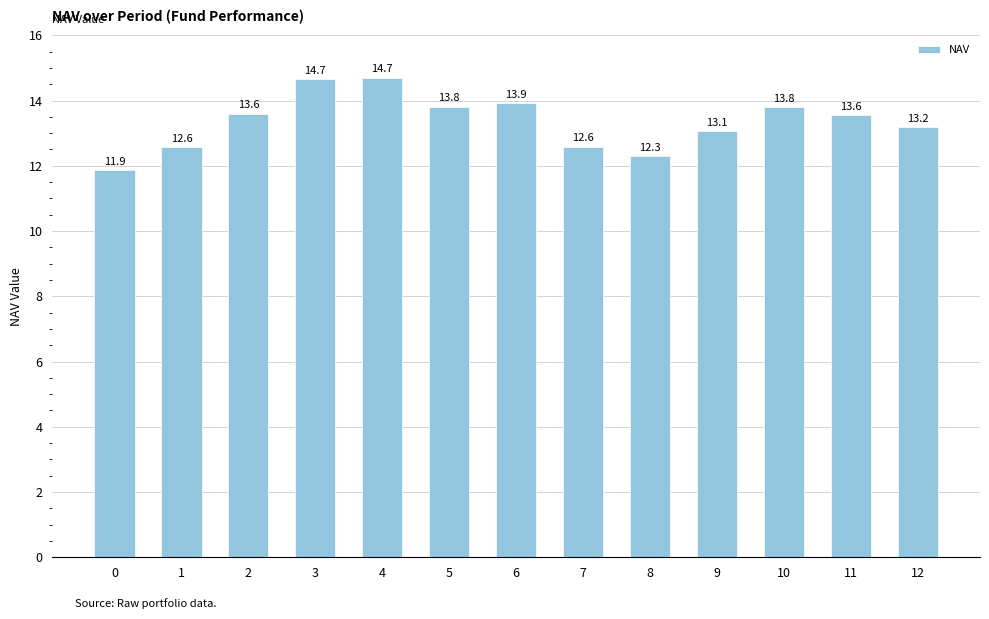

What is the difference between the maximum and minimum values?

2.8